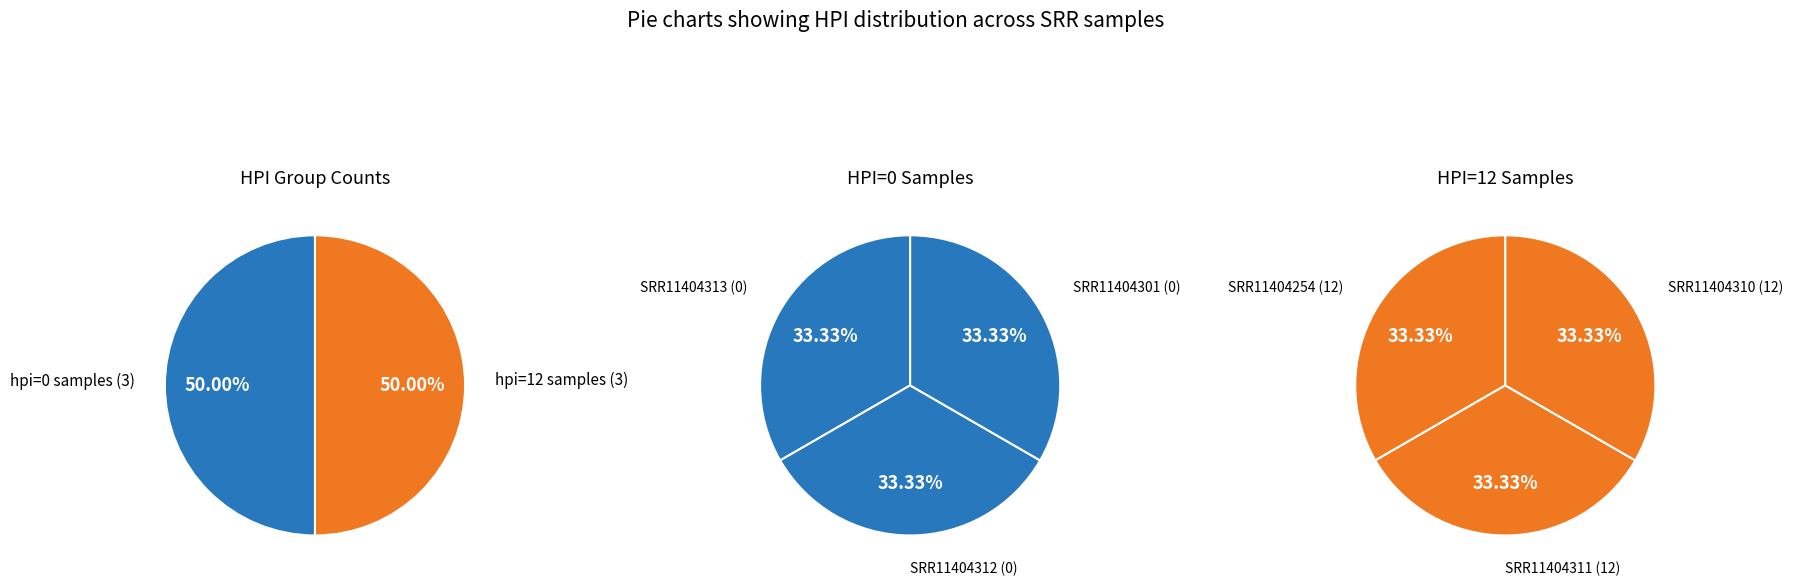

Which series changed the most between 0 and 2?

hpi_0